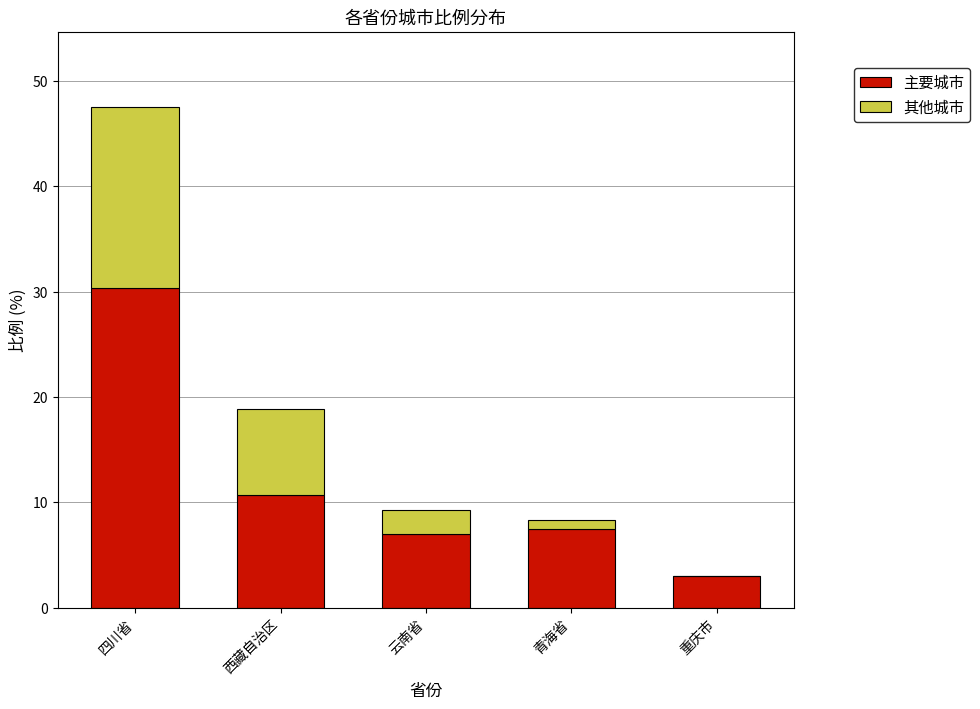

True or false: 主要城市 has a value of 50.8 at 四川省.

False